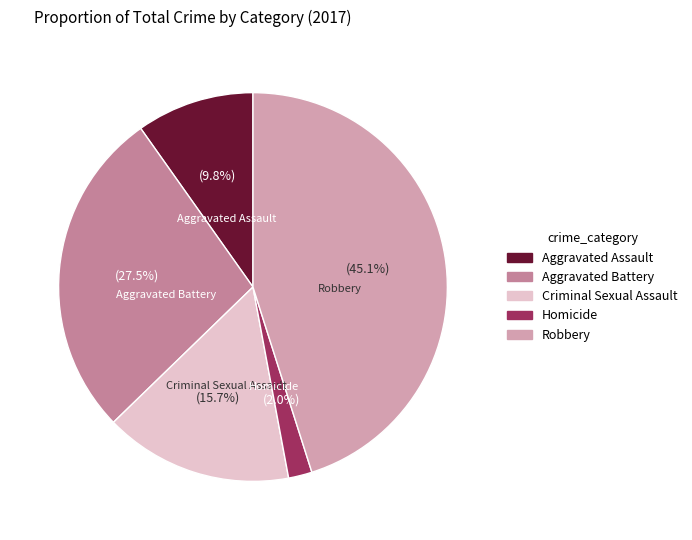

Is there any slice that represents more than half of the pie?

No